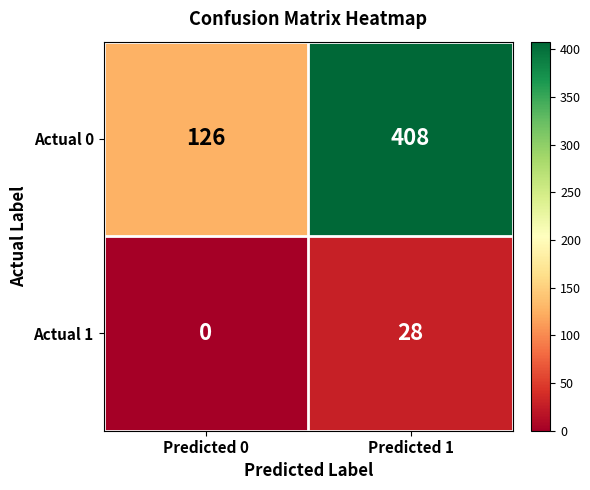

What is the sum of all Actual 0 values?

534